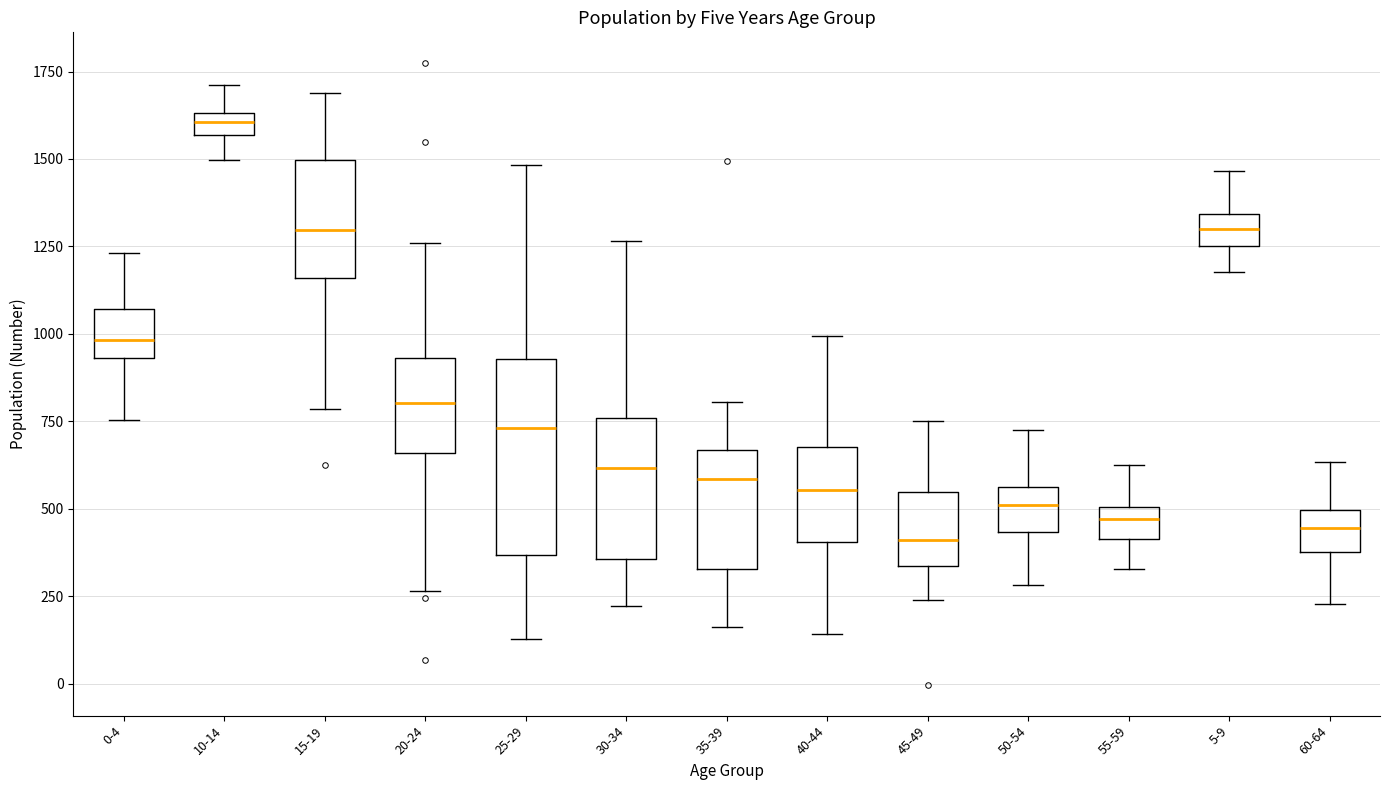

Which box is the tallest, from its lower edge to its upper edge?

25-29